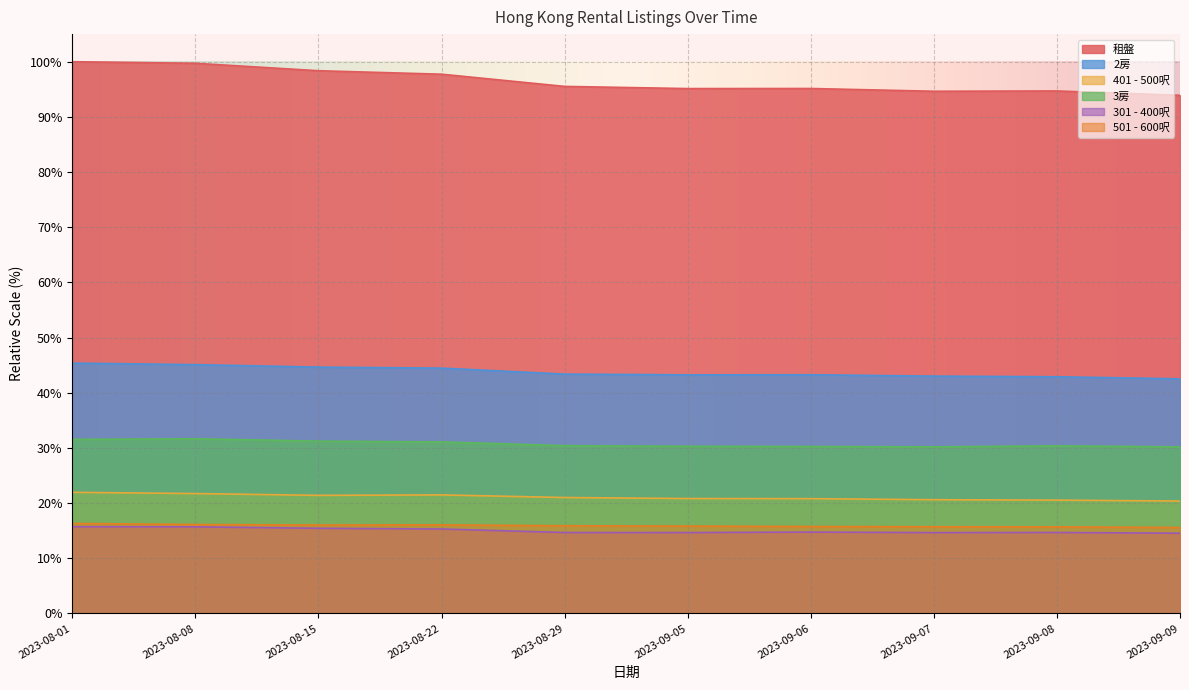

How many lines are shown in the chart?

6